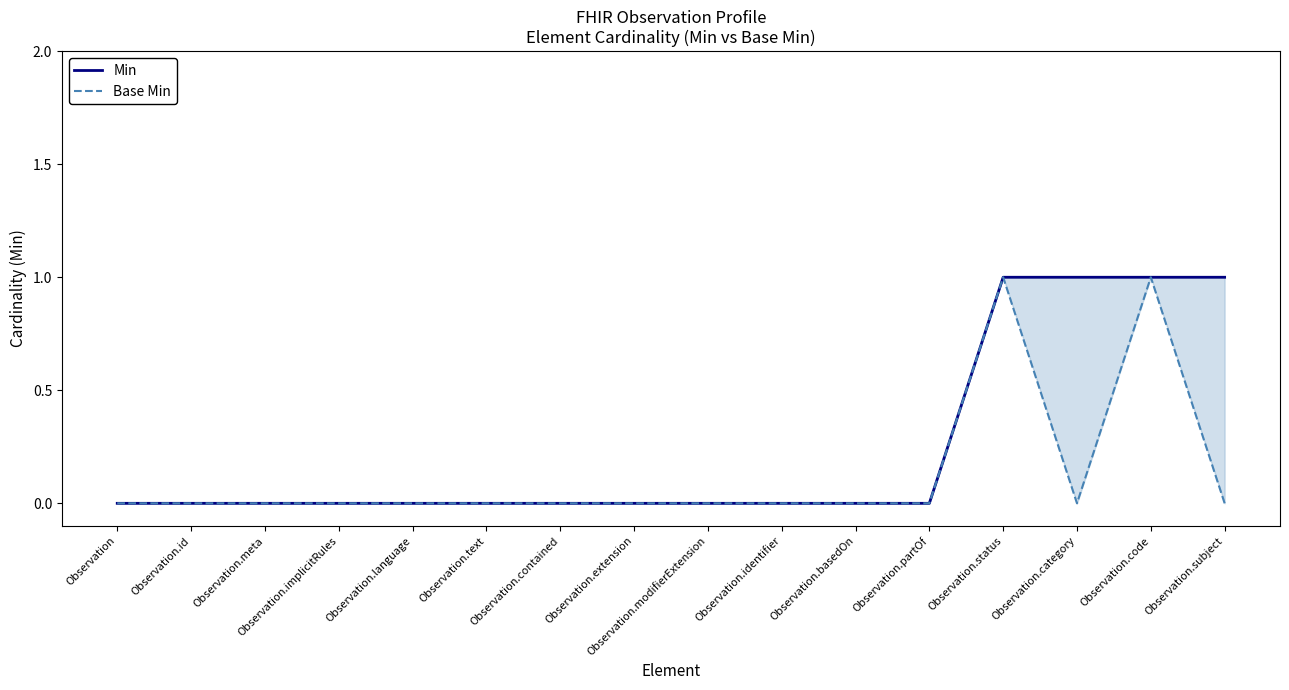

Is the value of Base Min at Observation.code greater than the value of Min at Observation.language?

Yes